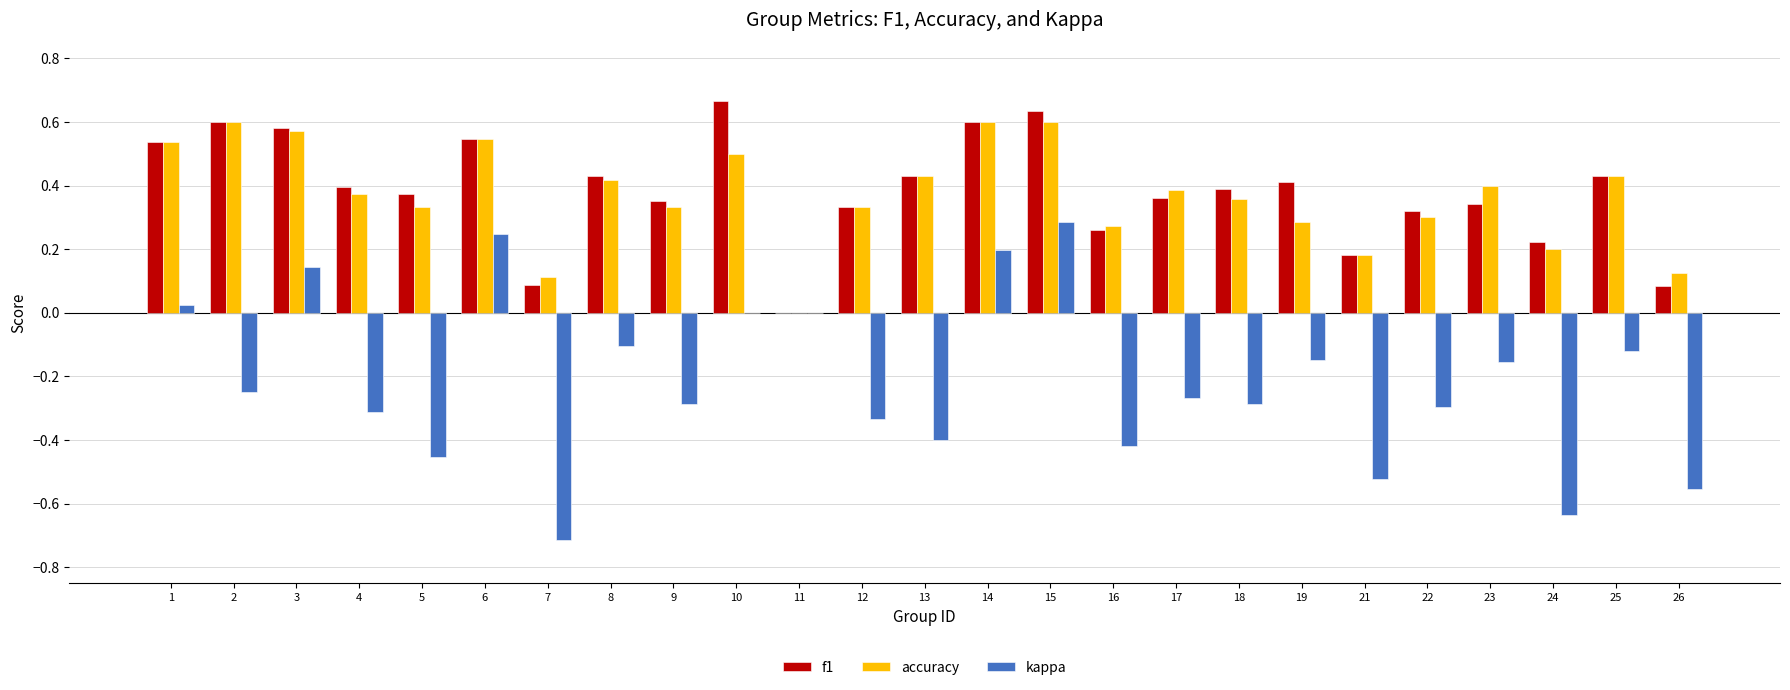

Is it true that f1 equals 0.4 at 25?

True